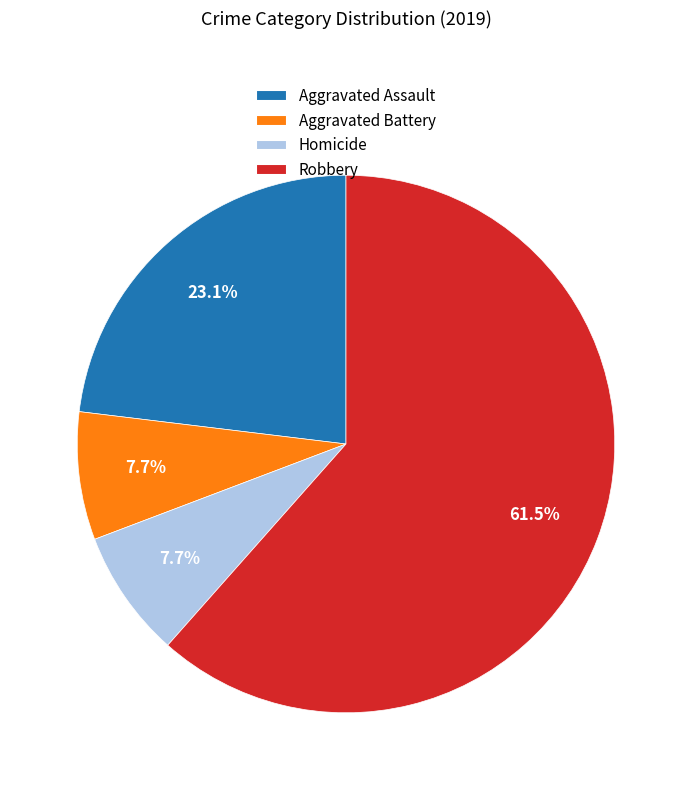

To the nearest percent, what is the average slice percentage?

25%